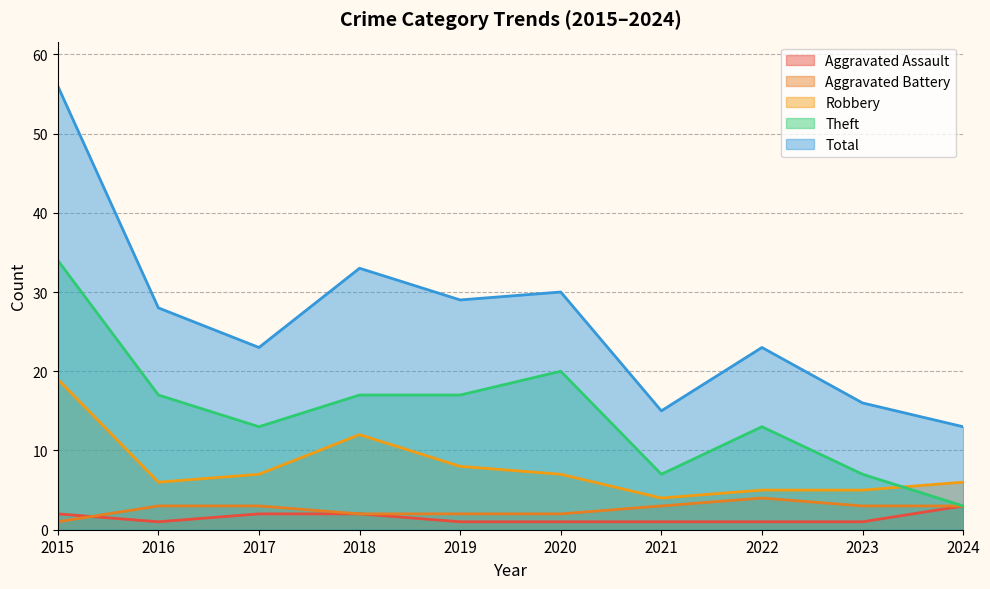

What is the total value across all series at 2021?

30